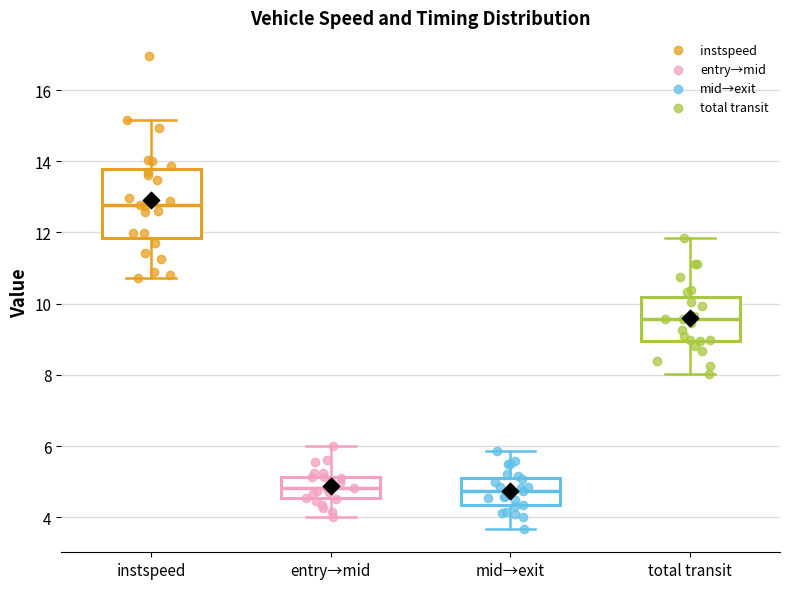

Which box is the tallest, from its lower edge to its upper edge?

instspeed